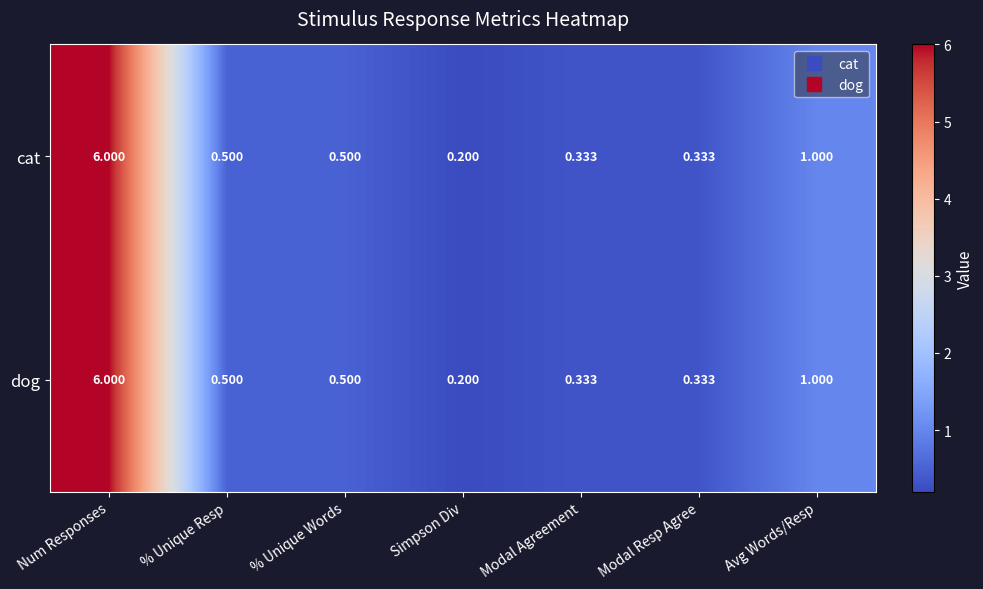

At which label is dog closest to 3?

Avg Words/Resp